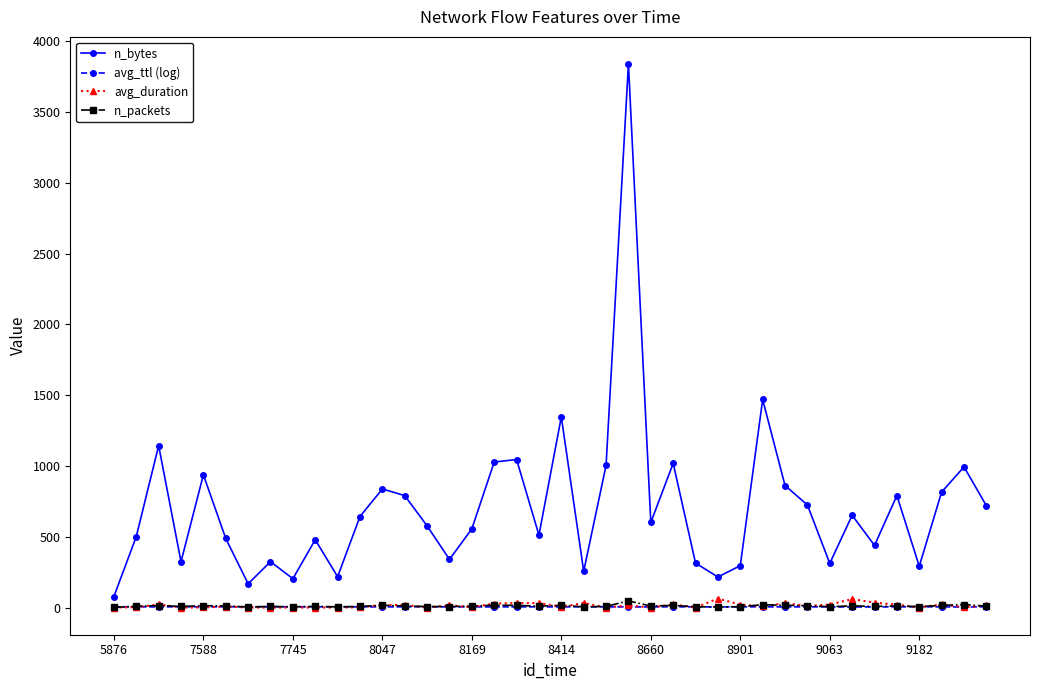

How many interior local valleys does the n_bytes series have?

12